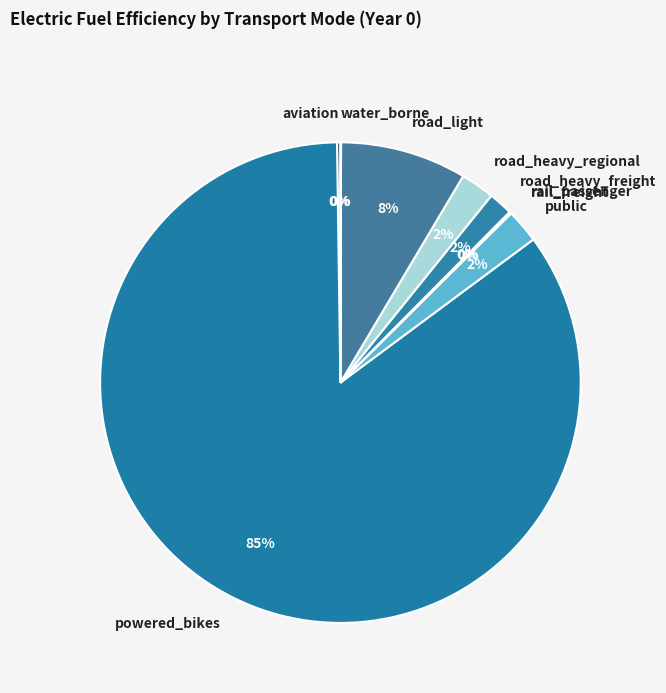

To the nearest percent, what portion does road_heavy_freight represent?

2%